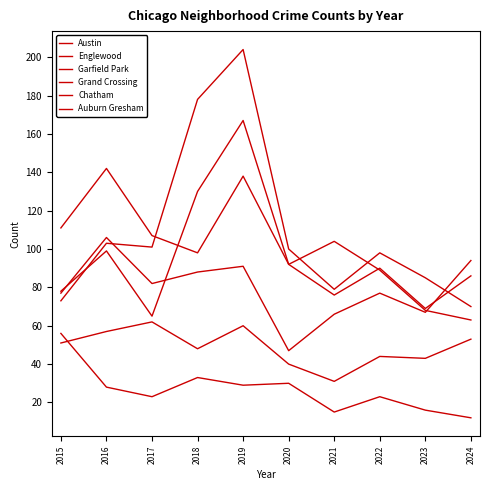

What is the difference between the second highest and second lowest values in the Austin series?

65